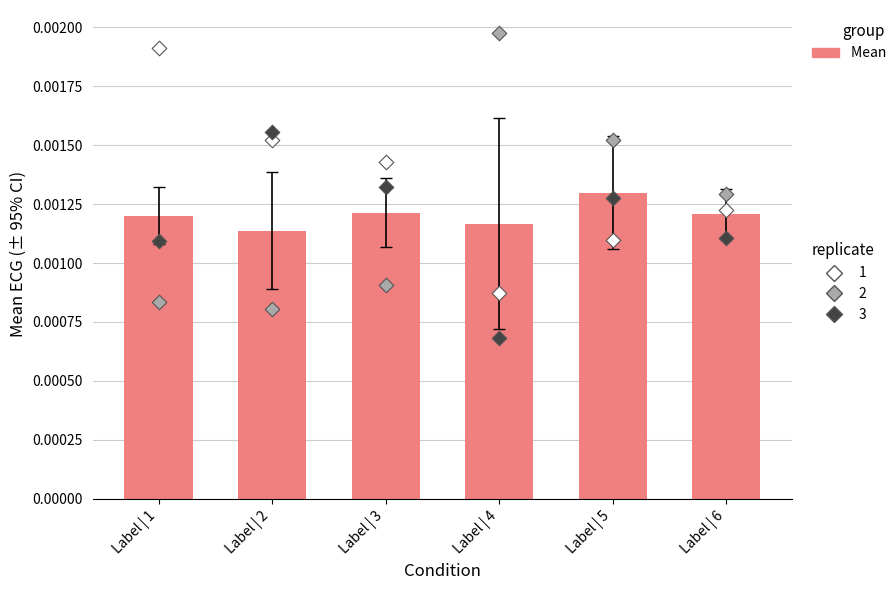

Which has a higher value, Label | 3 or Label | 4?

Label | 3